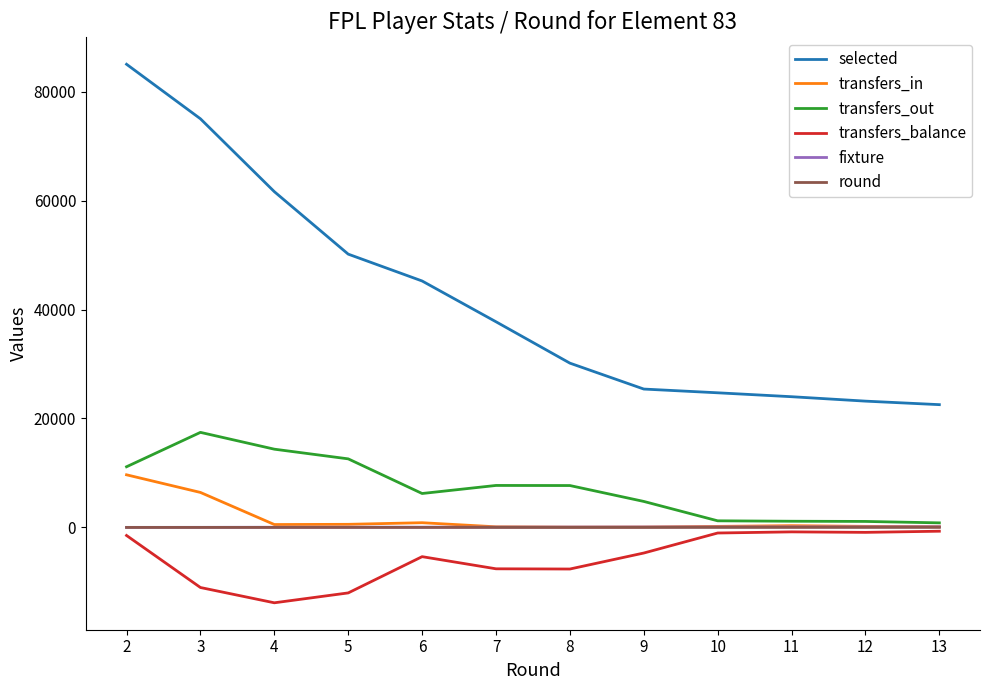

Which series has the largest total across all categories?

selected